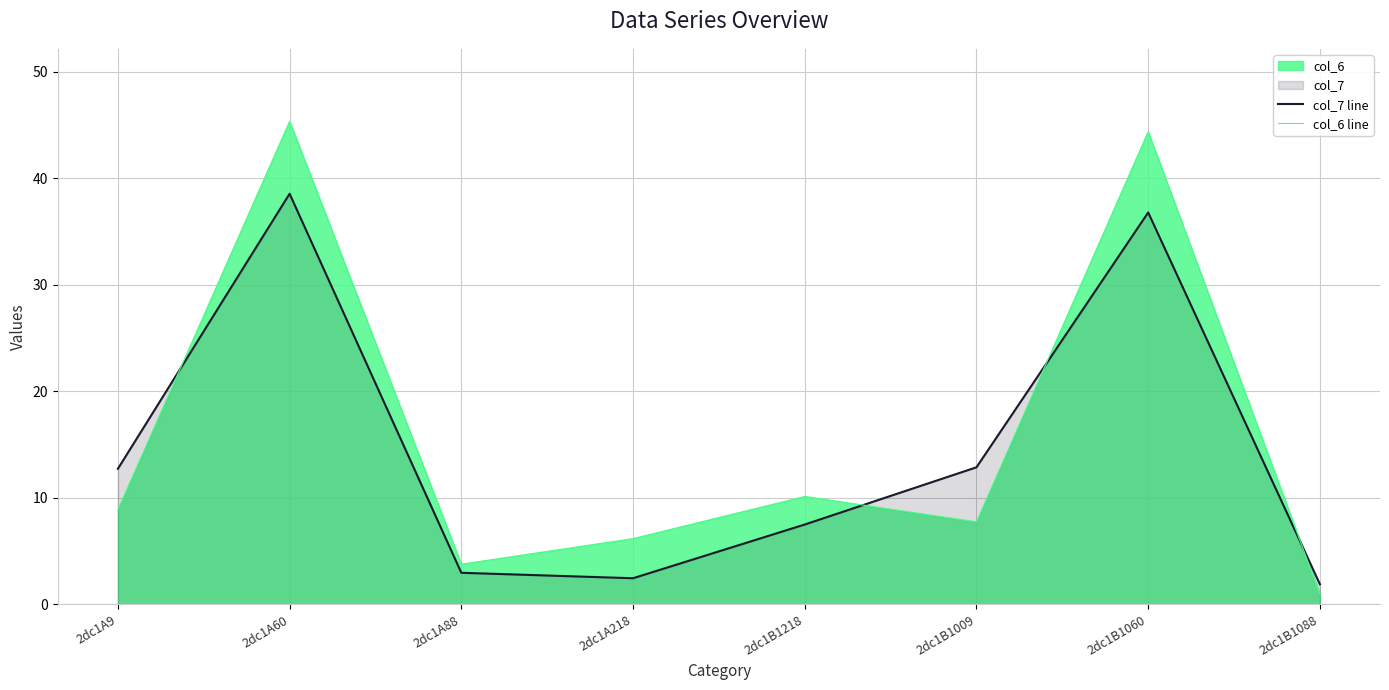

What is the difference between the second highest and second lowest values in the col_7 line series?

34.3